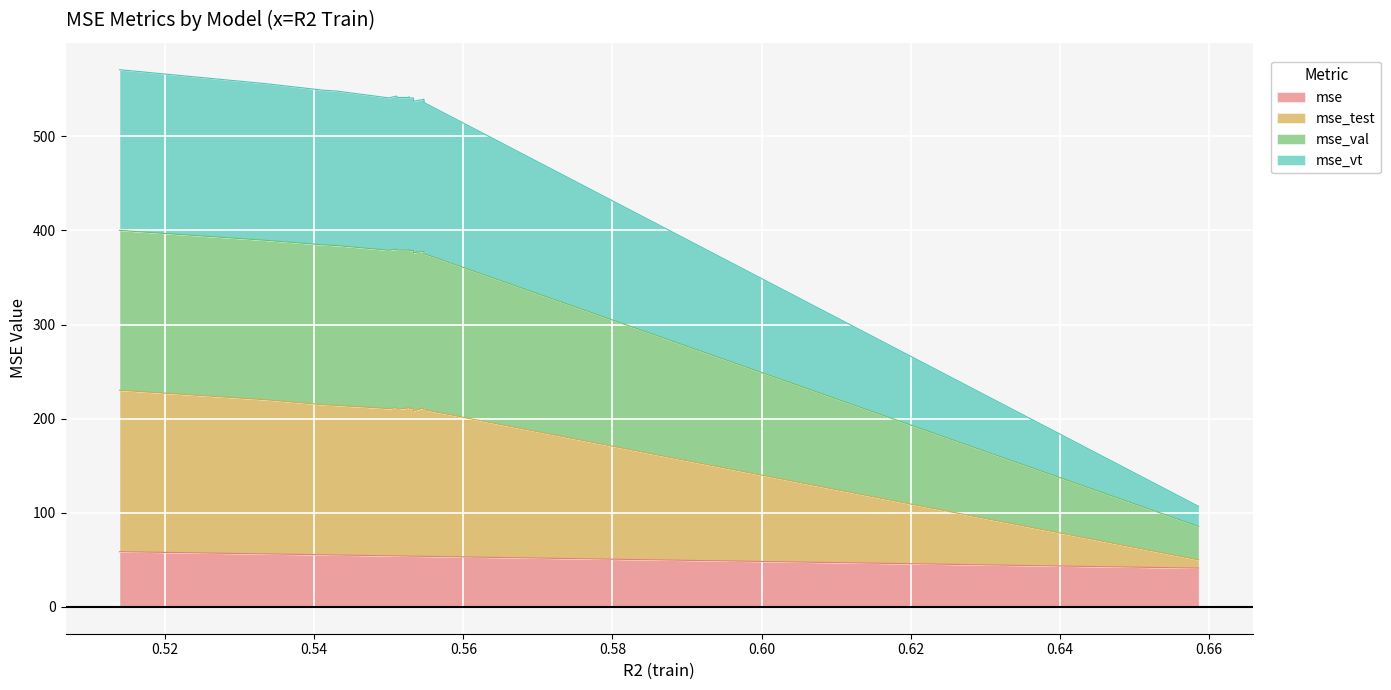

What is the minimum value for mse?

41.2